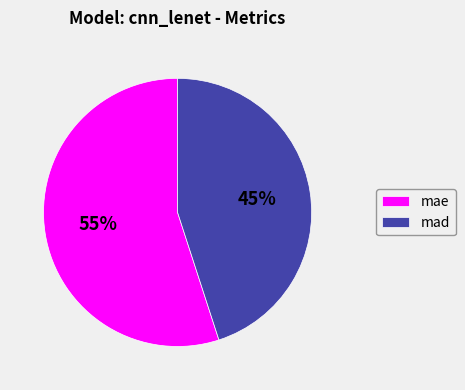

How many segments does this pie chart have?

2